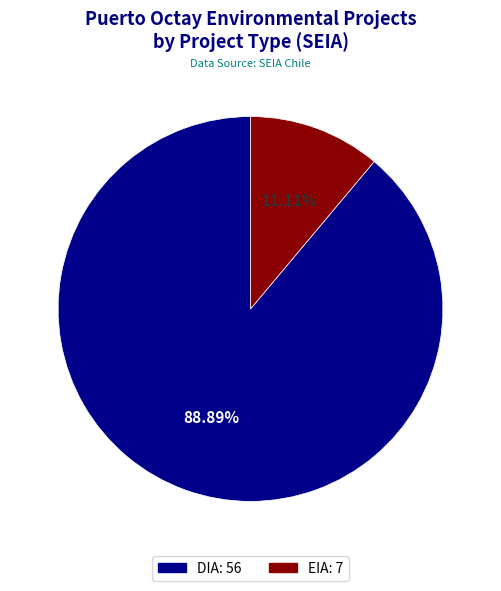

What is the largest slice in the pie chart?

DIA